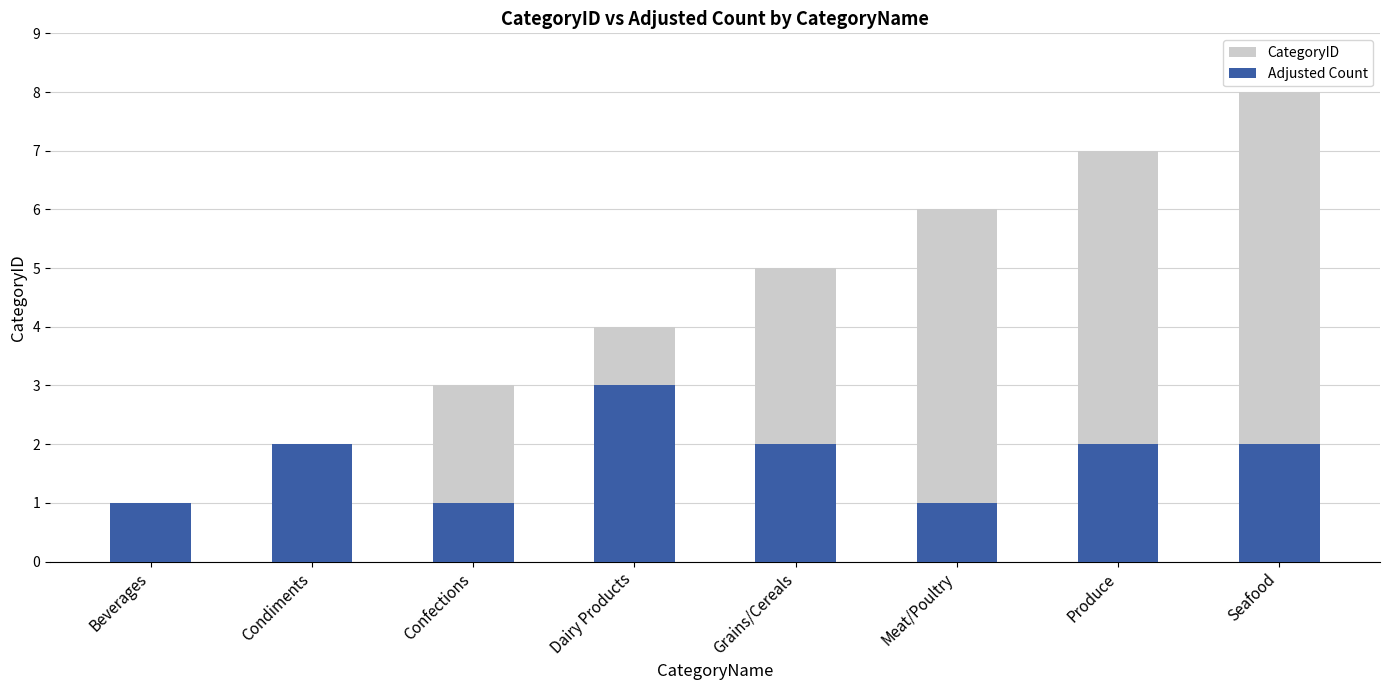

List the series in order of their peak value, lowest first.

Adjusted Count, CategoryID